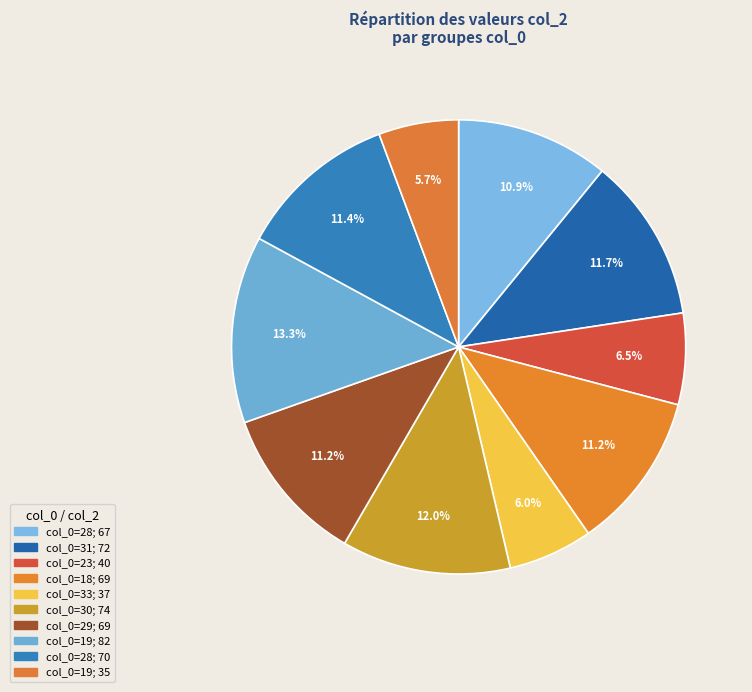

Which slice is the smallest?

19